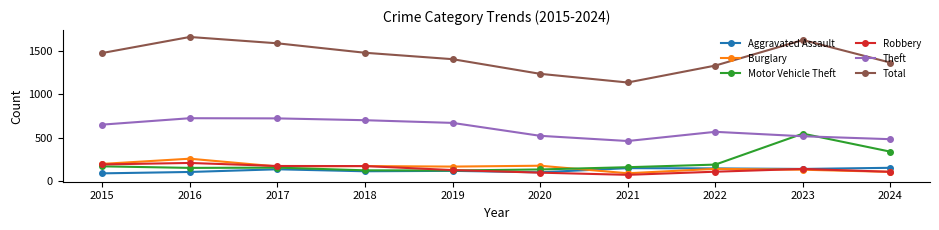

How many series are shown in this chart?

6